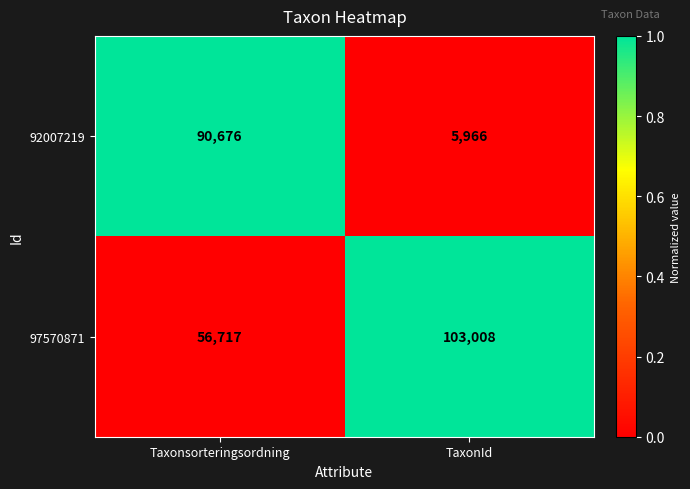

List the series in order of their peak value, lowest first.

92007219, 97570871